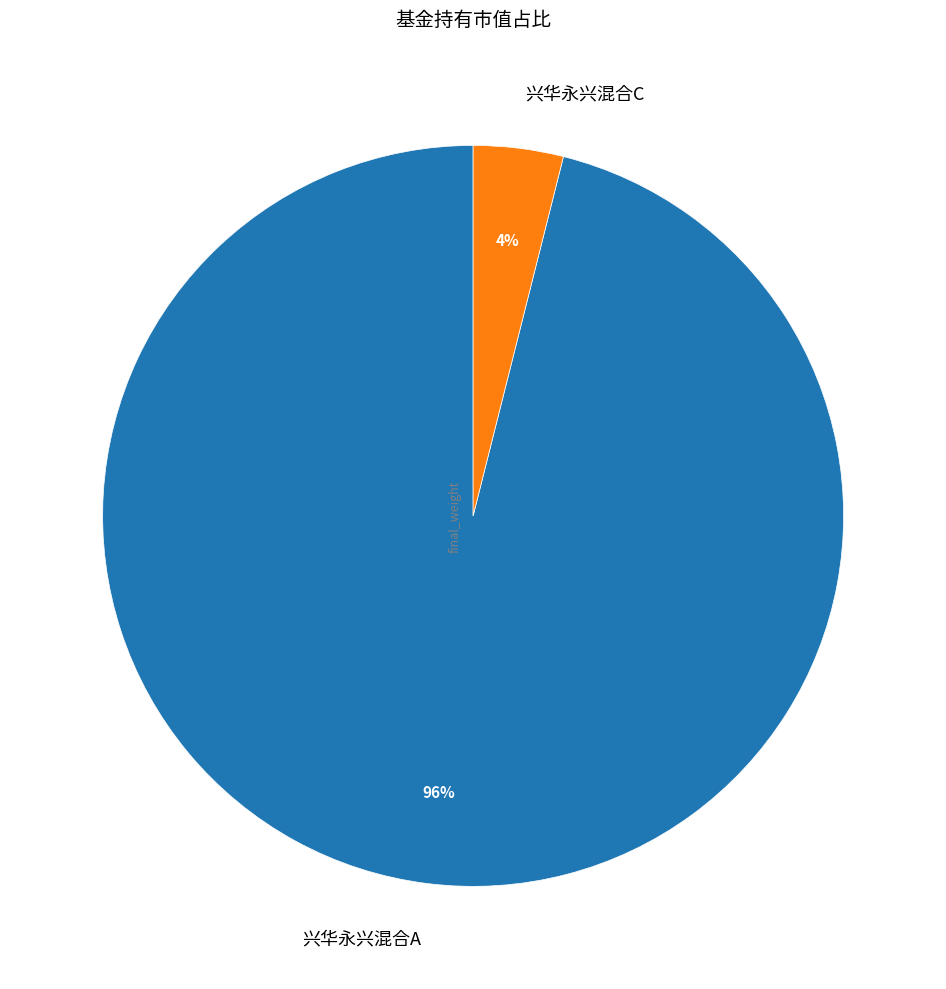

To the nearest percent, what is the difference between the largest and smallest slice percentages?

92%